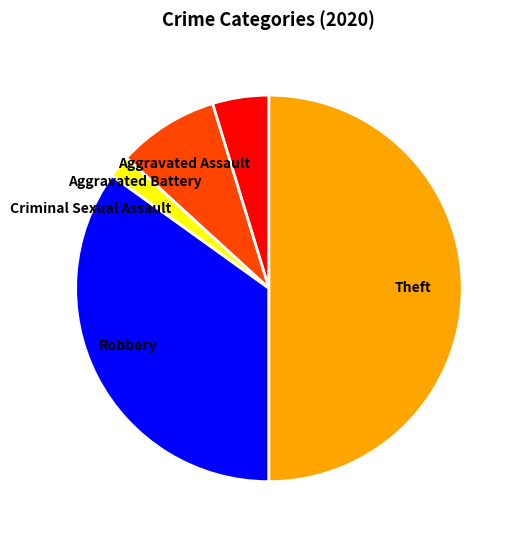

Is Criminal Sexual Assault the majority of the pie?

No